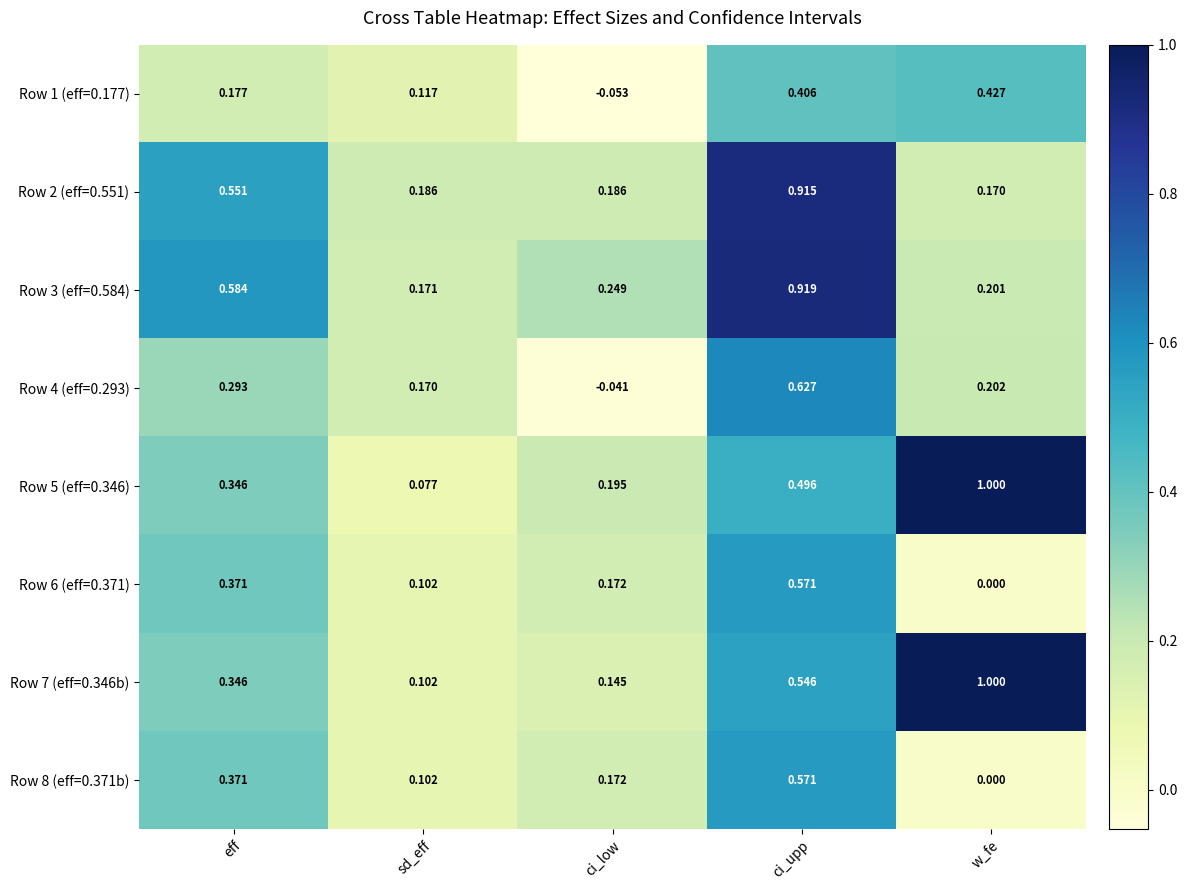

How many categories are shown in the chart?

5